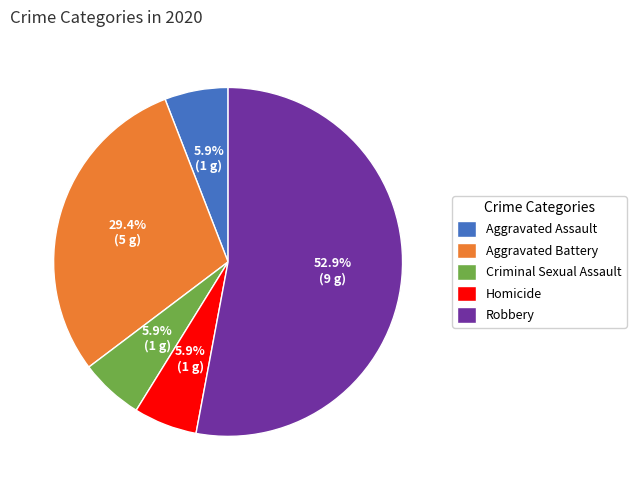

What percentage is the Criminal Sexual Assault slice, to the nearest percent?

6%